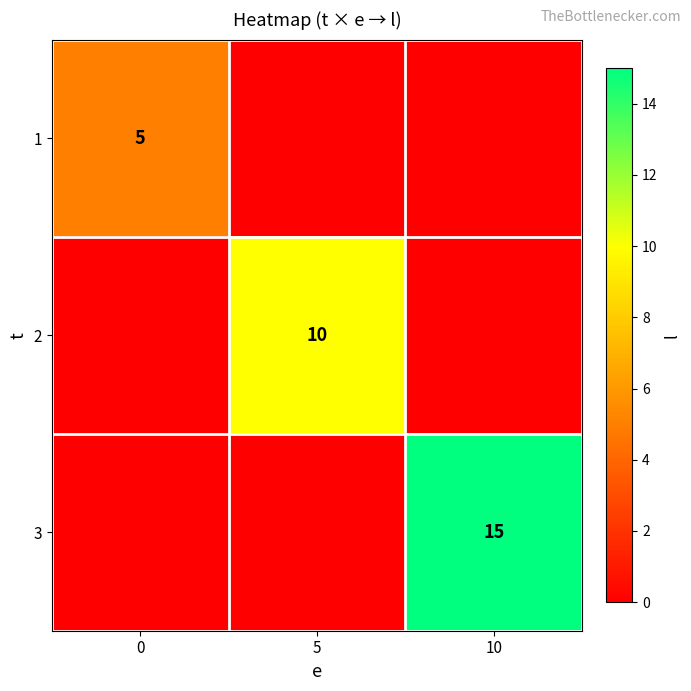

True or false: 1 has a value of 5 at 0.

True